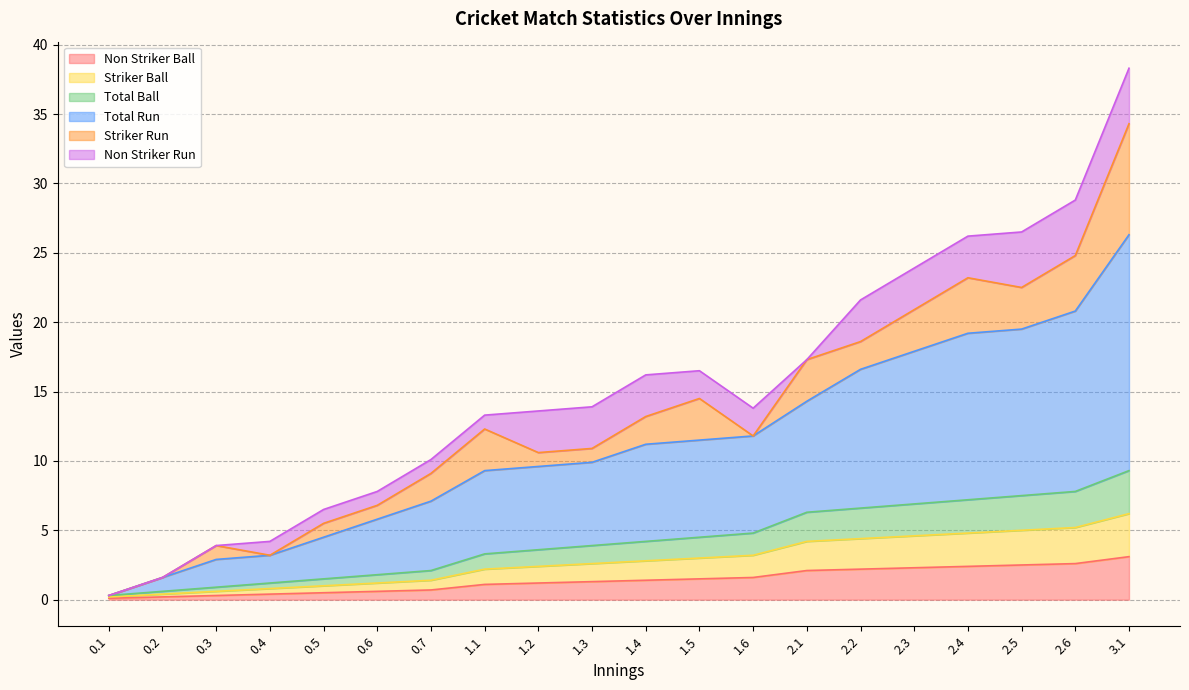

At how many categories does at least one series exceed 25?

4